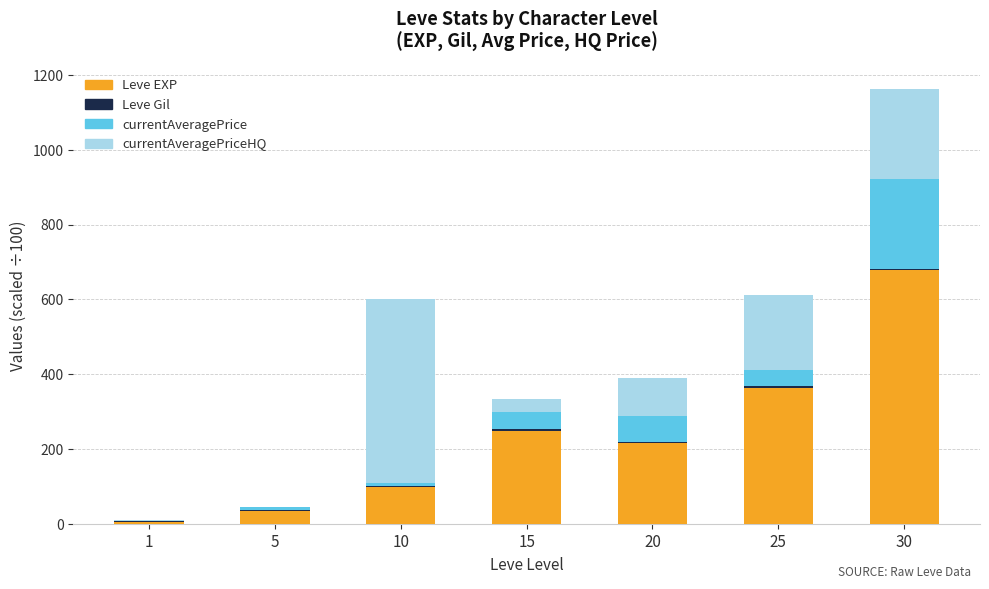

At which category is the sum across all series the highest?

30